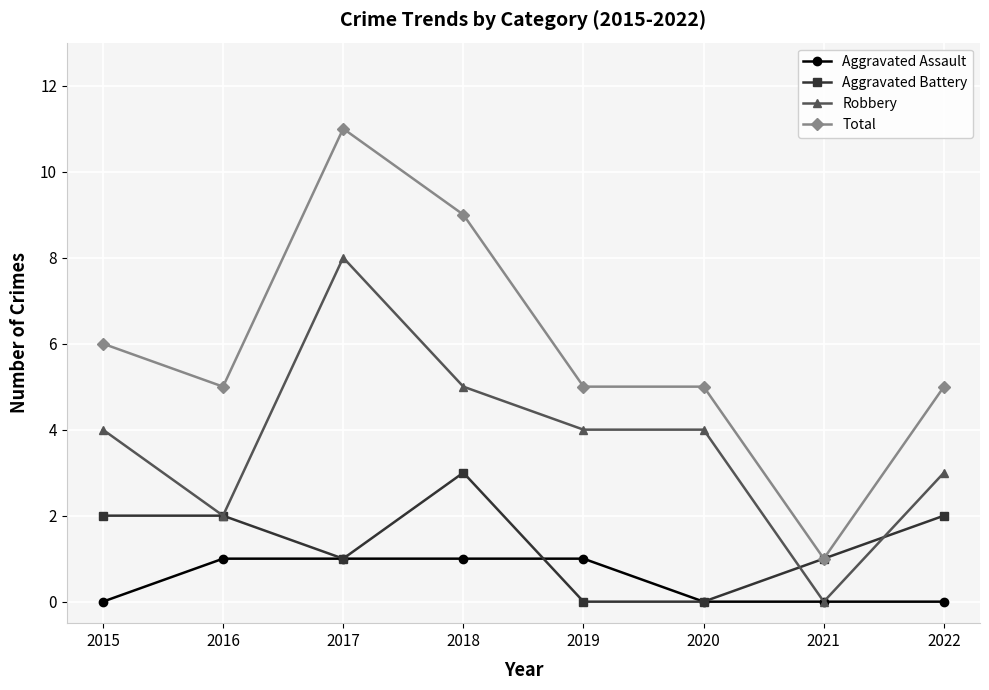

True or false: Total has more than 0 points higher than both neighbors.

True